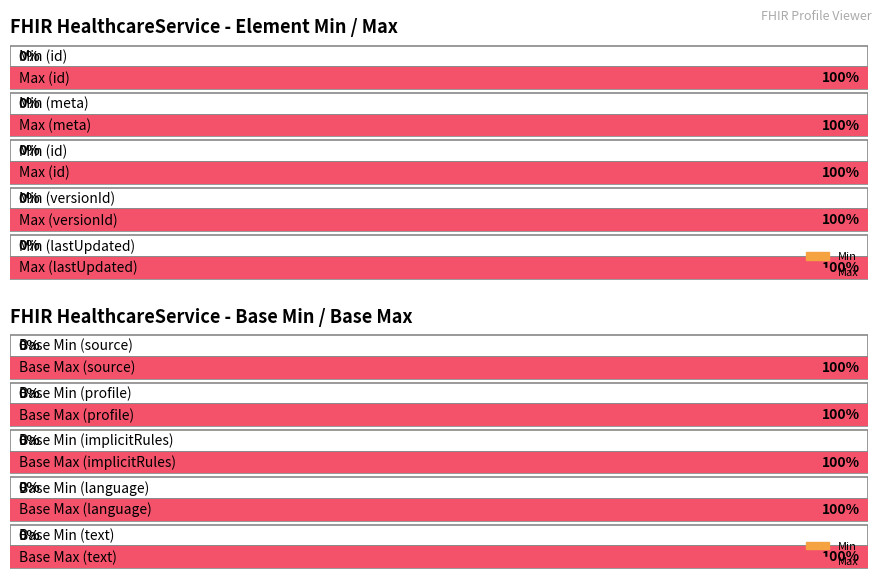

Which series has the widest spread of values?

Min